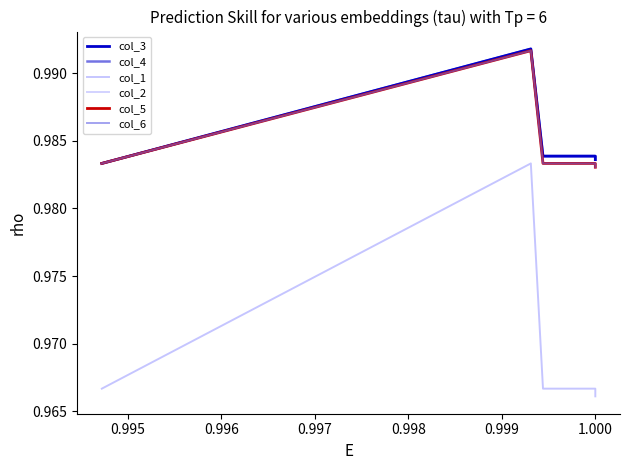

At 1.000, list the series in order from smallest to largest.

col_1, col_2, col_5, col_6, col_3, col_4